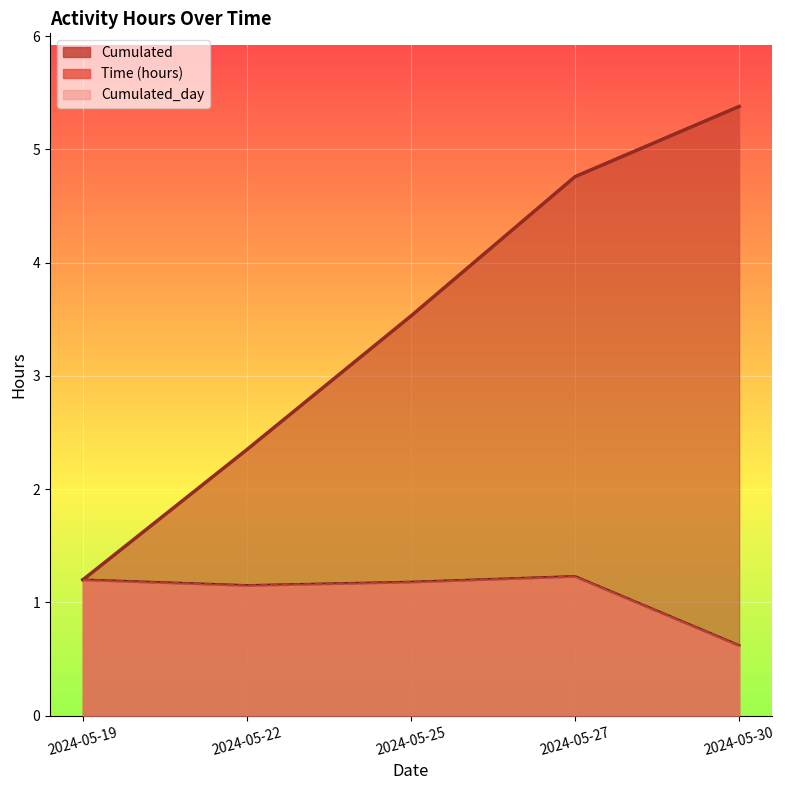

Which series has the largest total across all categories?

Cumulated